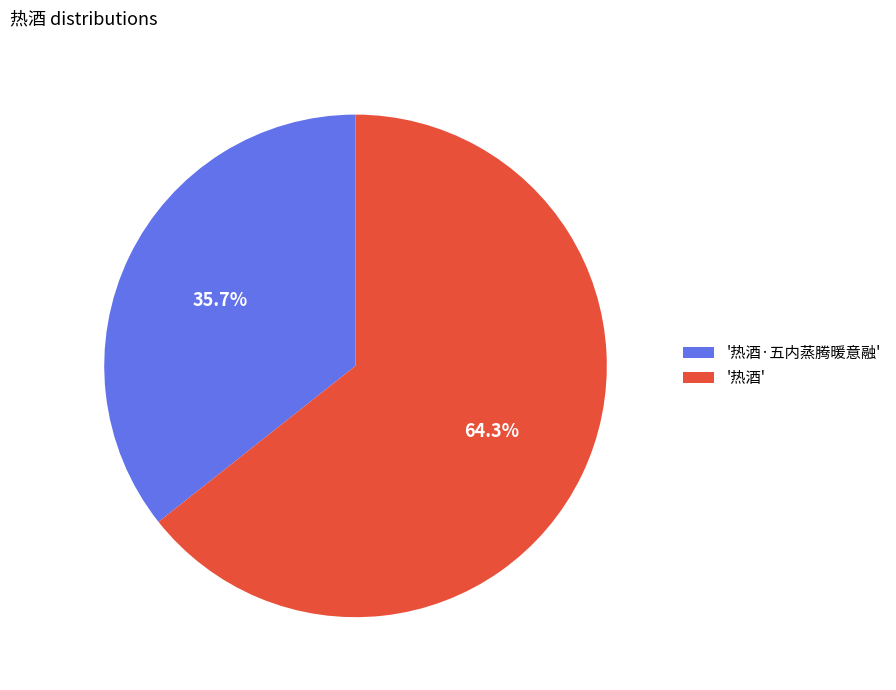

What is the ratio of the value at '热酒' to the value at '热酒·五内蒸腾暖意融'?

1.8